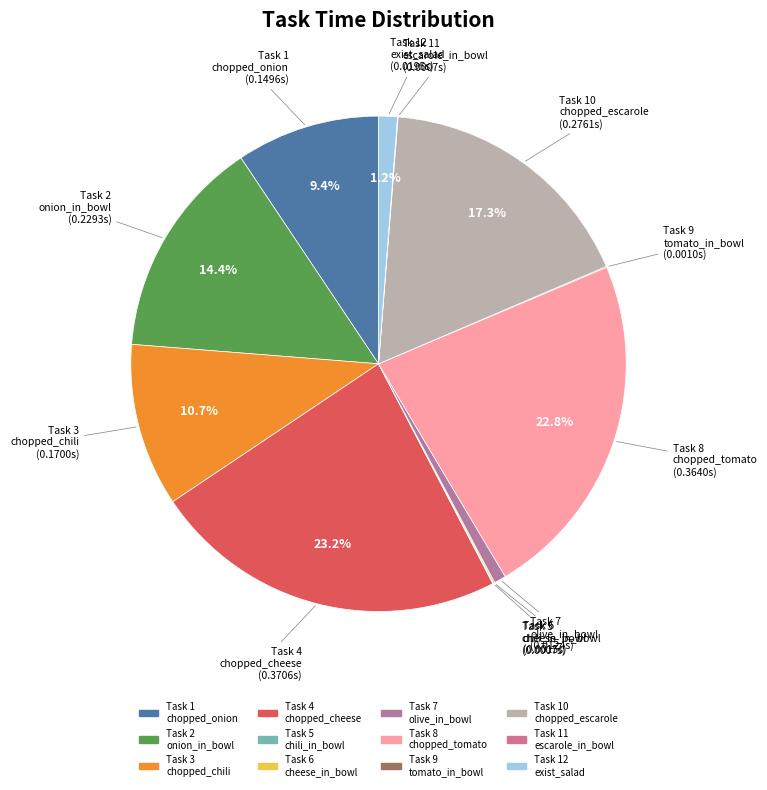

To the nearest percent, what is the difference between the largest and smallest slice percentages?

23%